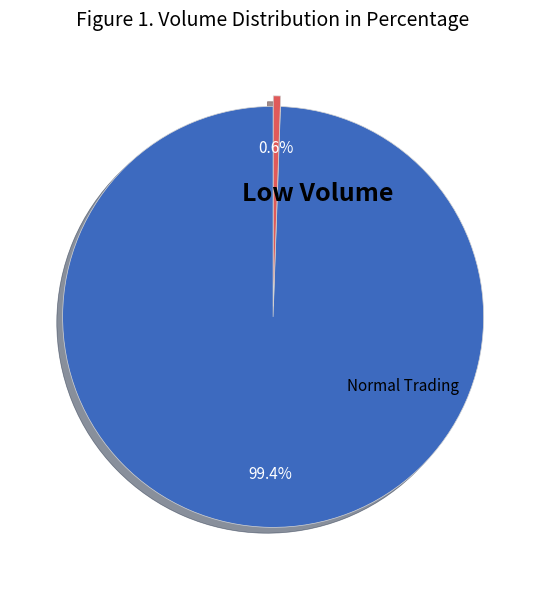

Is there a majority slice in this chart?

Yes